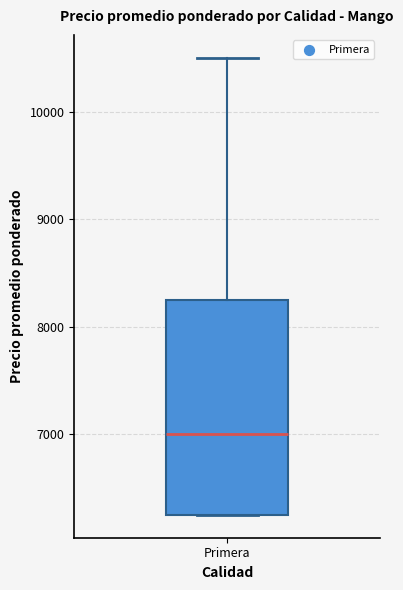

Read this box plot against the y-axis: the position of the median line, the range covered by the box, and the ends of both whiskers. The values are not printed on the chart, so give them approximately, as read against the axis.

median 7000, box 6300 to 8300, whiskers 6300 to 10500